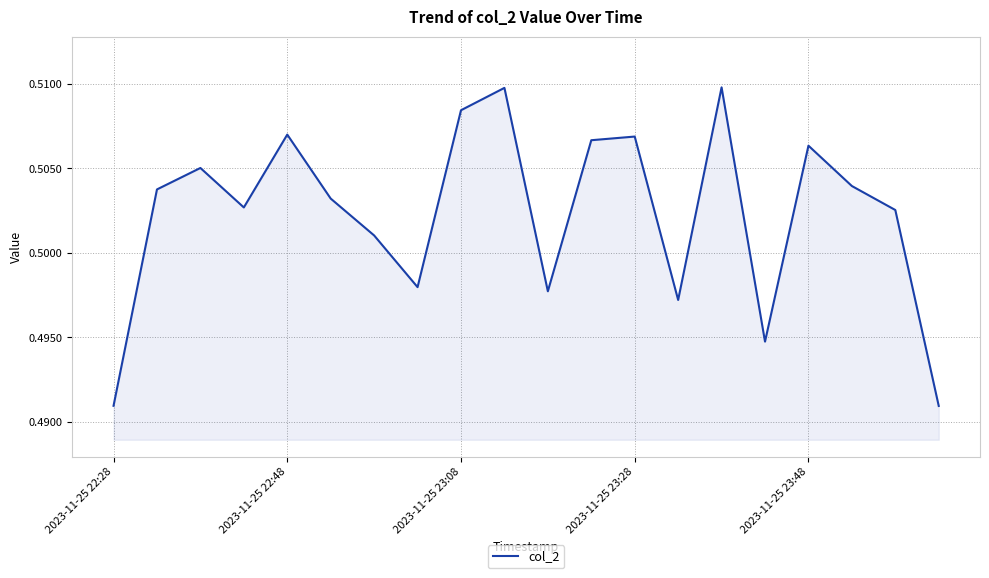

Which has a higher value, 2023-11-25 22:48 or 2023-11-25 22:28?

2023-11-25 22:48